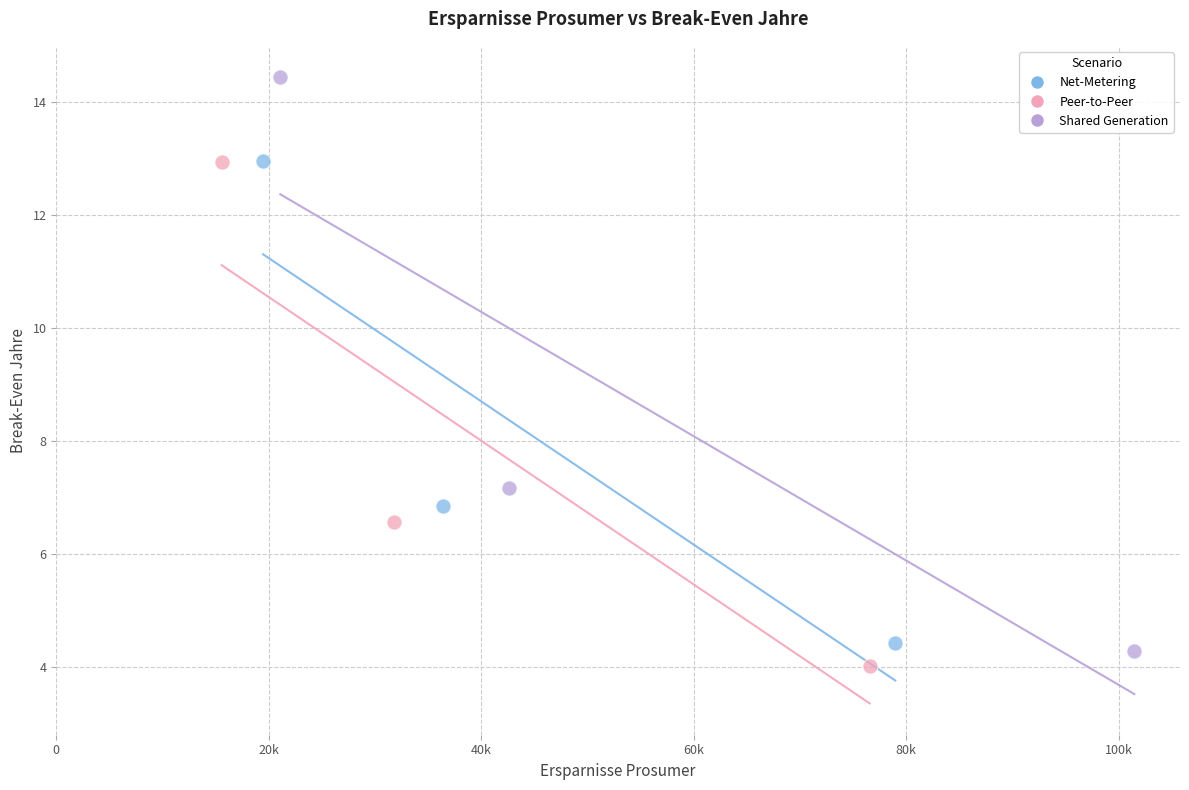

What are all the series names shown in the legend?

Net-Metering, Peer-to-Peer, Shared Generation